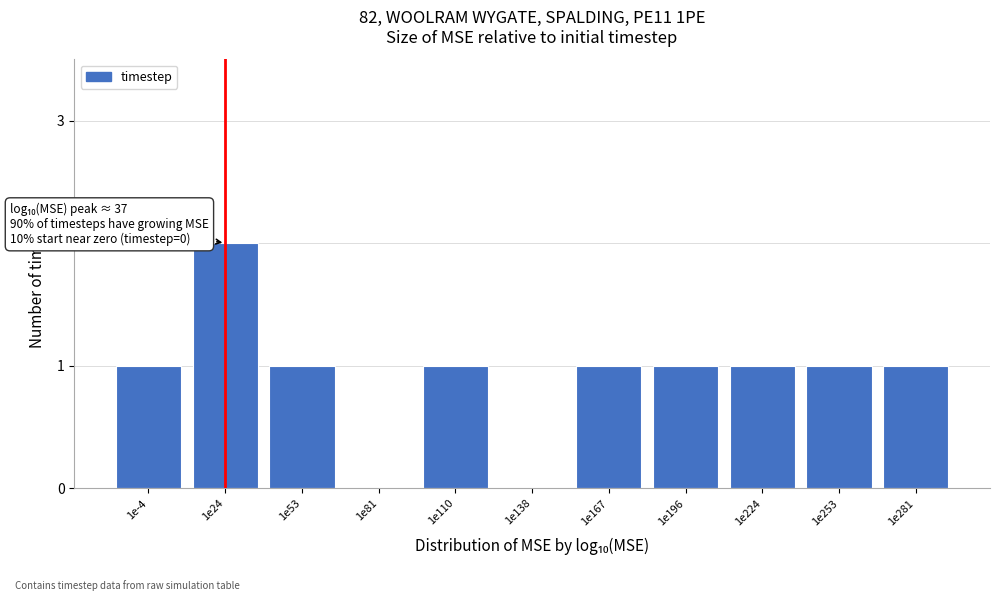

Reading left to right, what are all the values shown in this chart?

1e-4=1	1e24=2	1e53=1	1e81=0	1e110=1	1e138=0	1e167=1	1e196=1	1e224=1	1e253=1	1e281=1